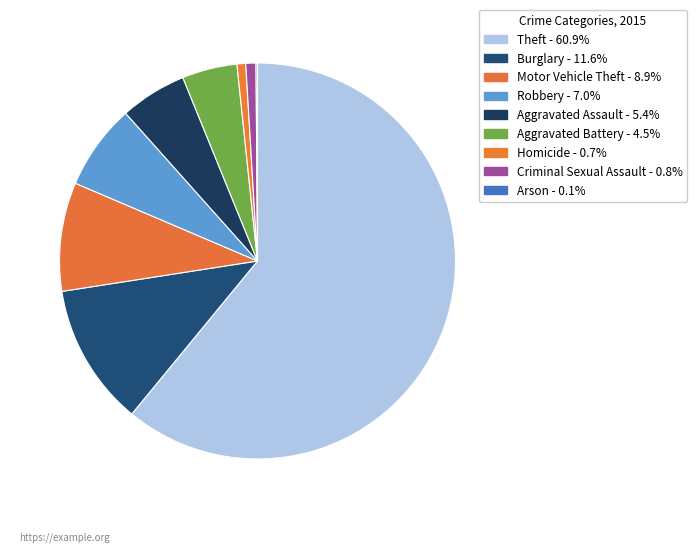

Combined, what portion of the pie is Aggravated Assault and Criminal Sexual Assault?

6.3%